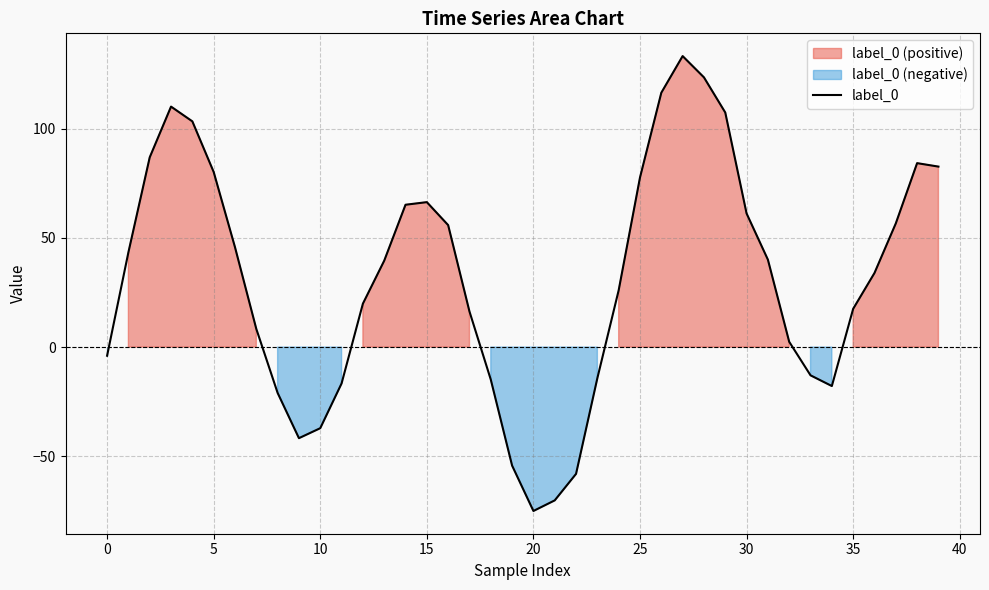

How many lines are shown in the chart?

1